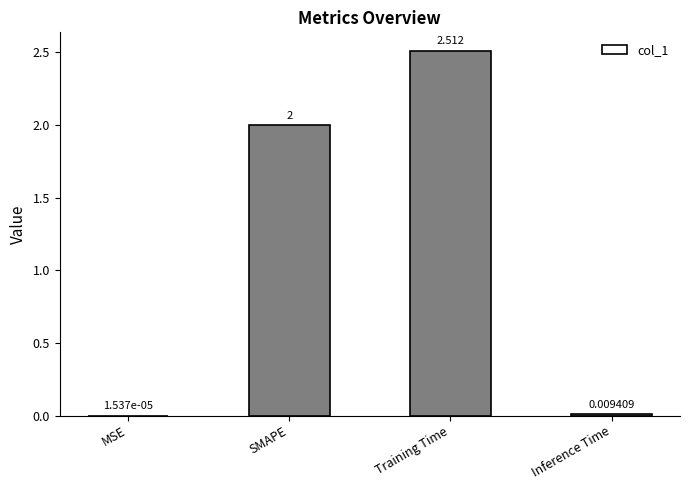

At which category does the chart reach its peak across all series?

Training Time